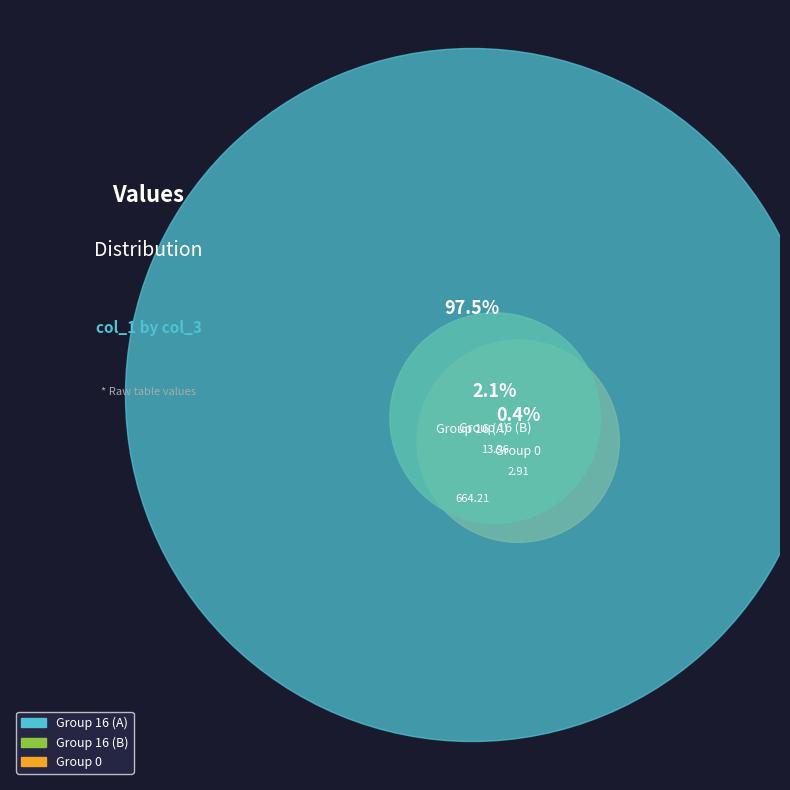

Count the number of slices in the pie.

3